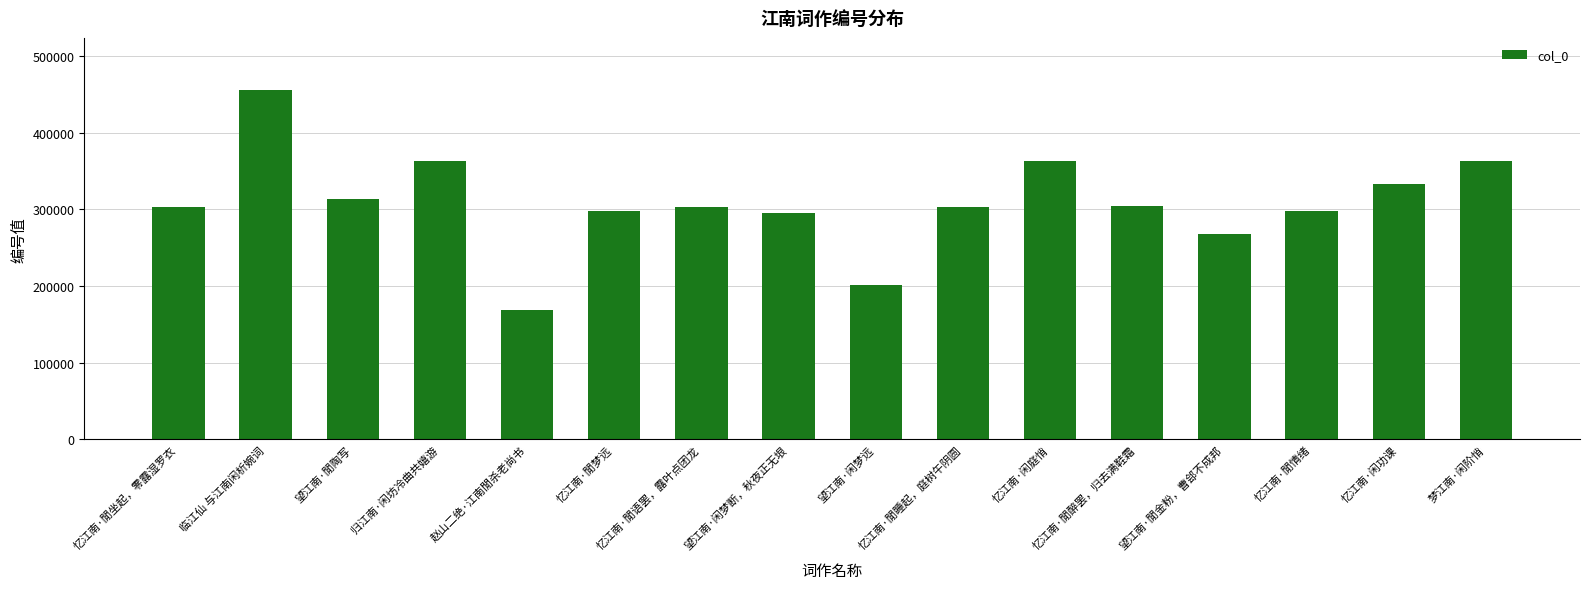

What is the average value?

308425